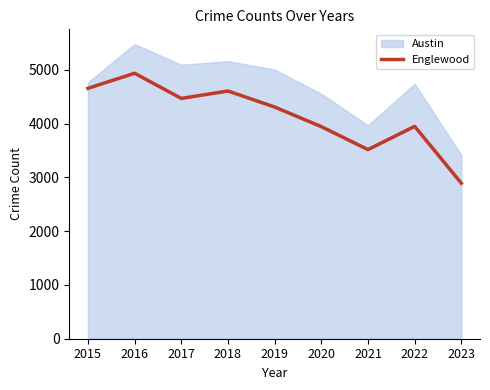

List the labels in order of value, smallest first.

2023, 2021, 2020, 2022, 2019, 2017, 2018, 2015, 2016